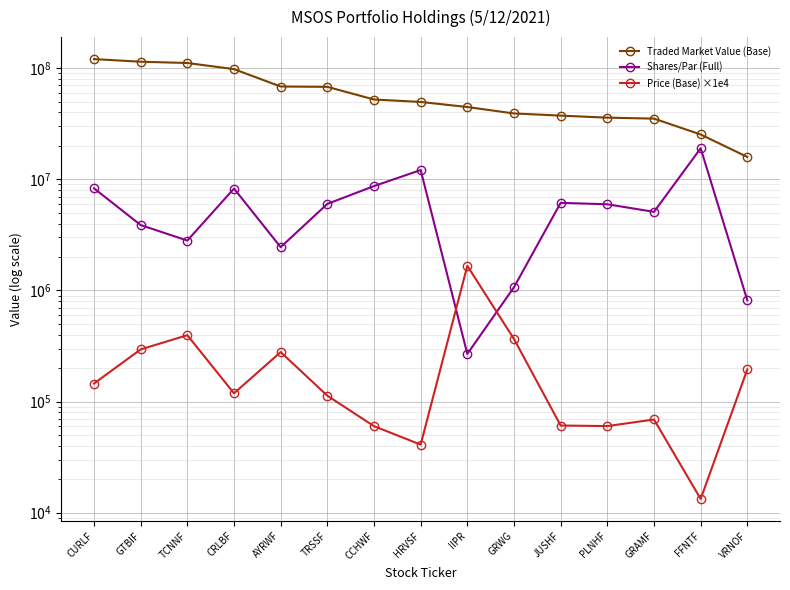

Rank the series at GRAMF from highest to lowest value.

Traded Market Value (Base), Shares/Par (Full), Price (Base) ×1e4